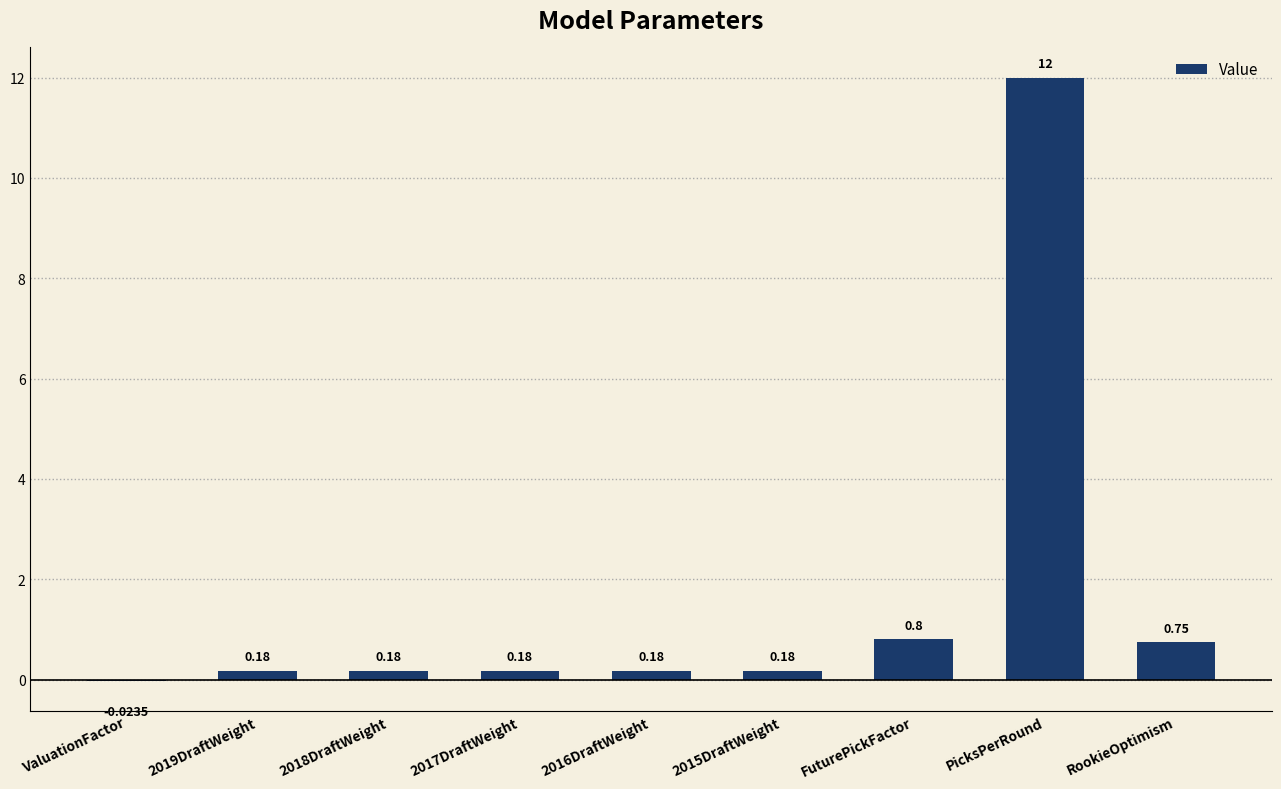

The chart shows a value of 0.8 at FuturePickFactor. True or false?

True